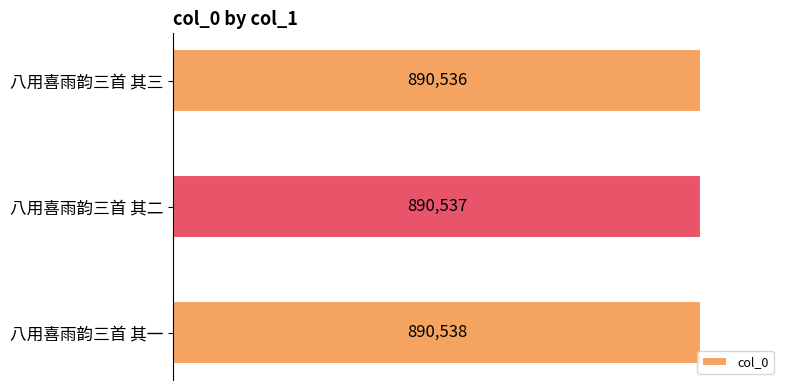

What is the sum of all values?

2671611